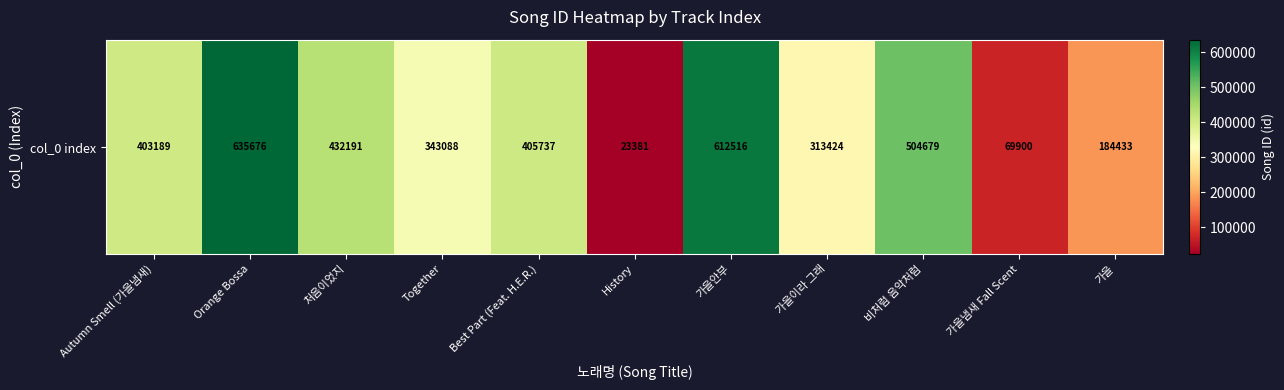

How many data points are above 403189?

5